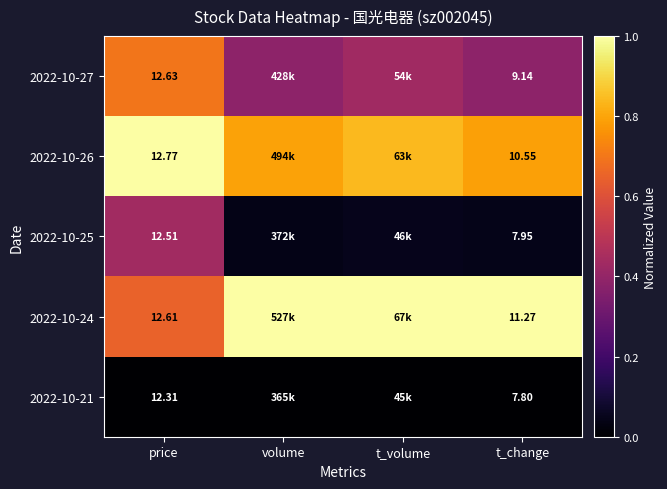

Is the value of 2022-10-25 at volume greater than the value of 2022-10-24 at volume?

No